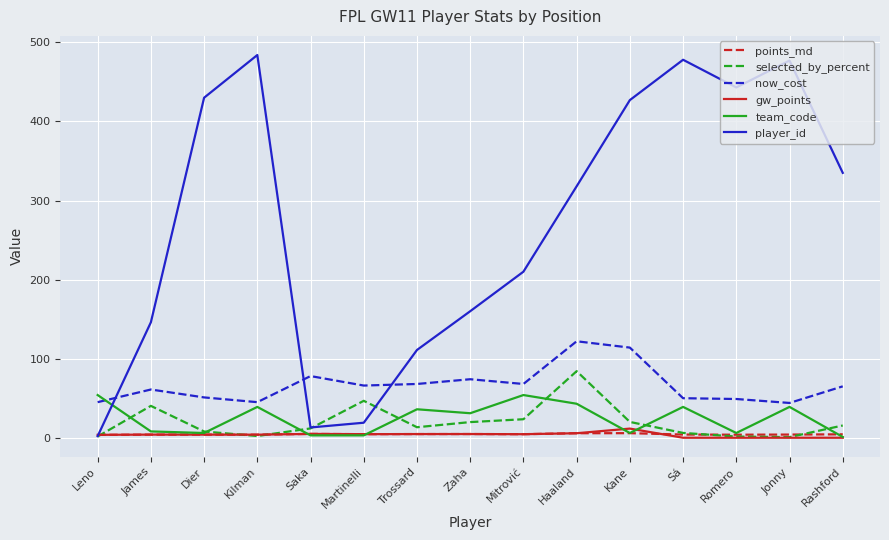

True or false: team_code has more than 0 points higher than both neighbors.

True